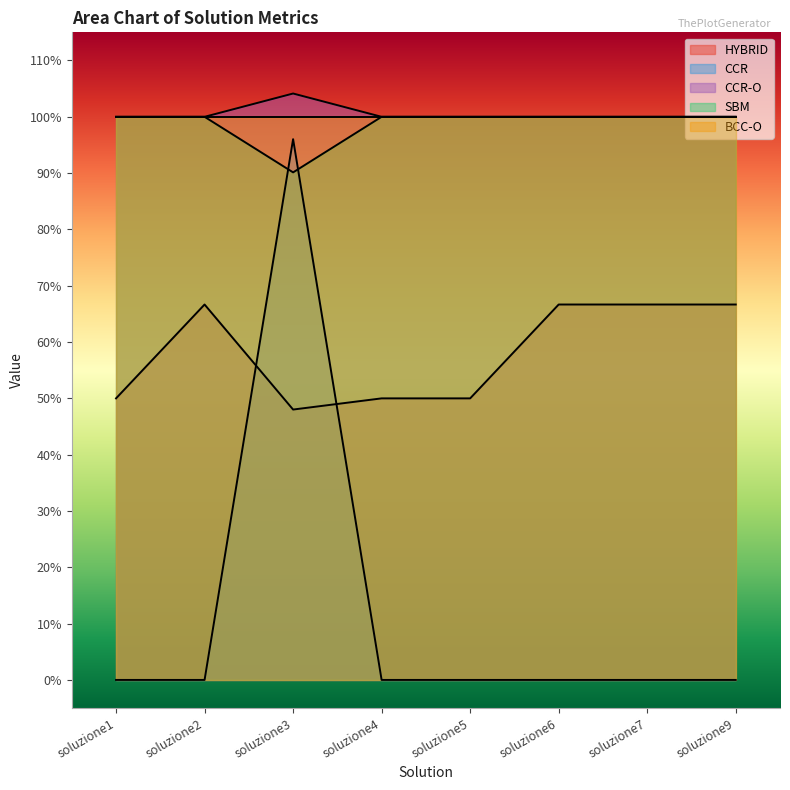

Between soluzione2 and soluzione4, which series saw the biggest shift?

HYBRID